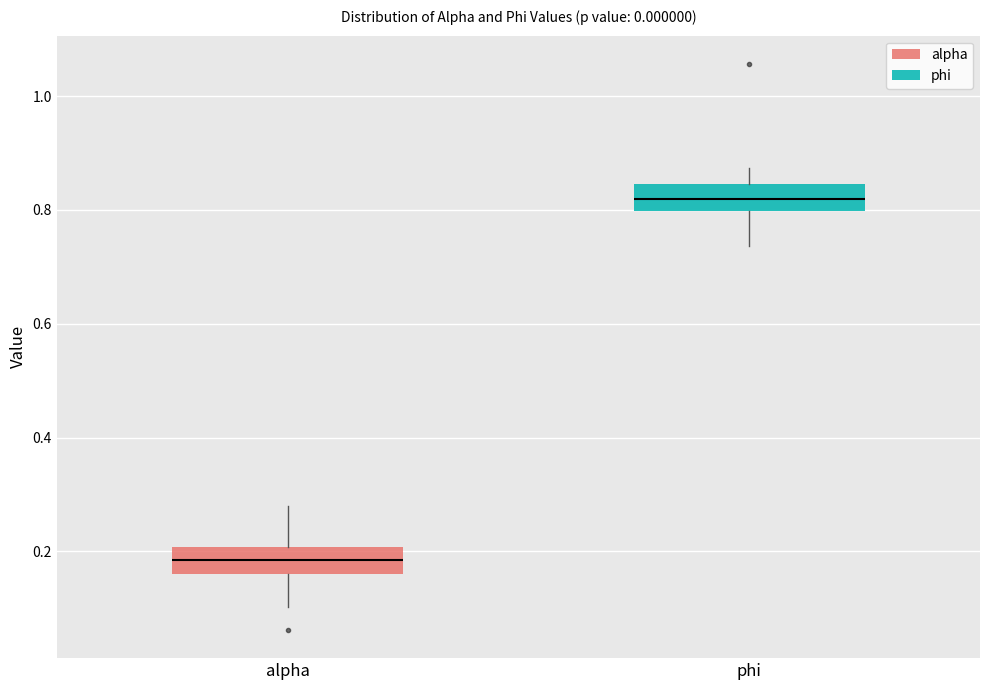

Reading left to right, read every box against the y-axis: the position of its median line, the range the box covers, and the ends of its whiskers. The values are not printed on the chart, so give them approximately, as read against the axis.

alpha: median 0.18, box 0.16 to 0.20, whiskers 0.10 to 0.28
phi: median 0.82, box 0.80 to 0.84, whiskers 0.74 to 0.88